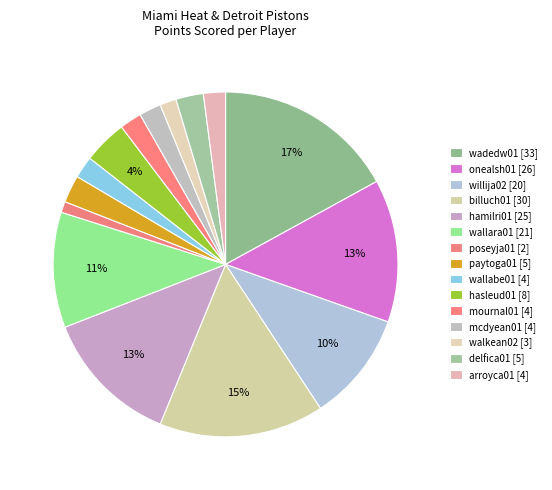

What is the largest slice in the pie chart?

wadedw01